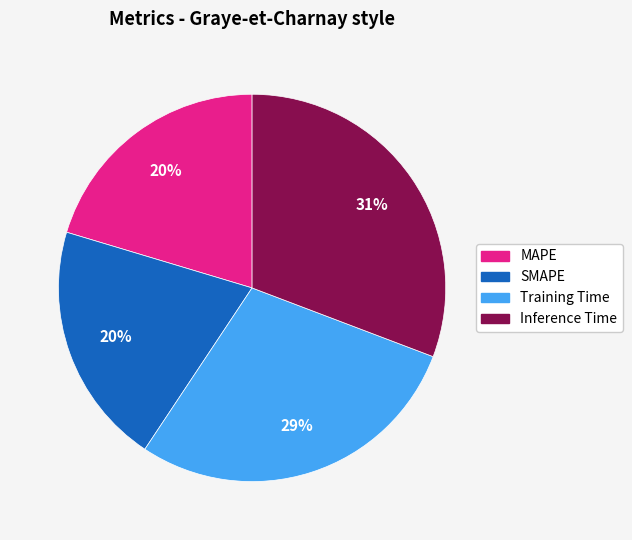

Combined, do MAPE and Training Time account for over 50%?

No